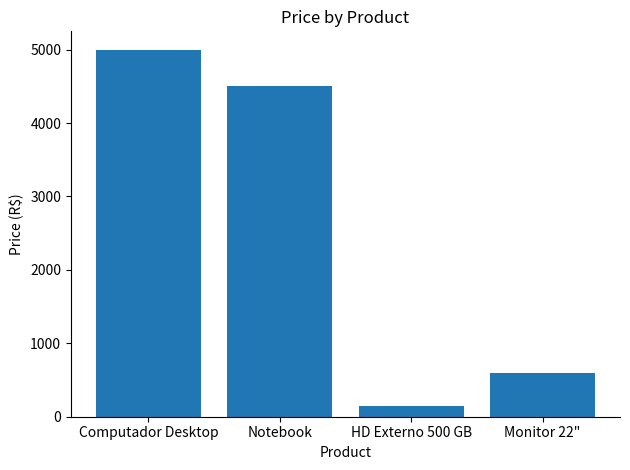

What is the change in value from Notebook to HD Externo 500 GB?

-4350